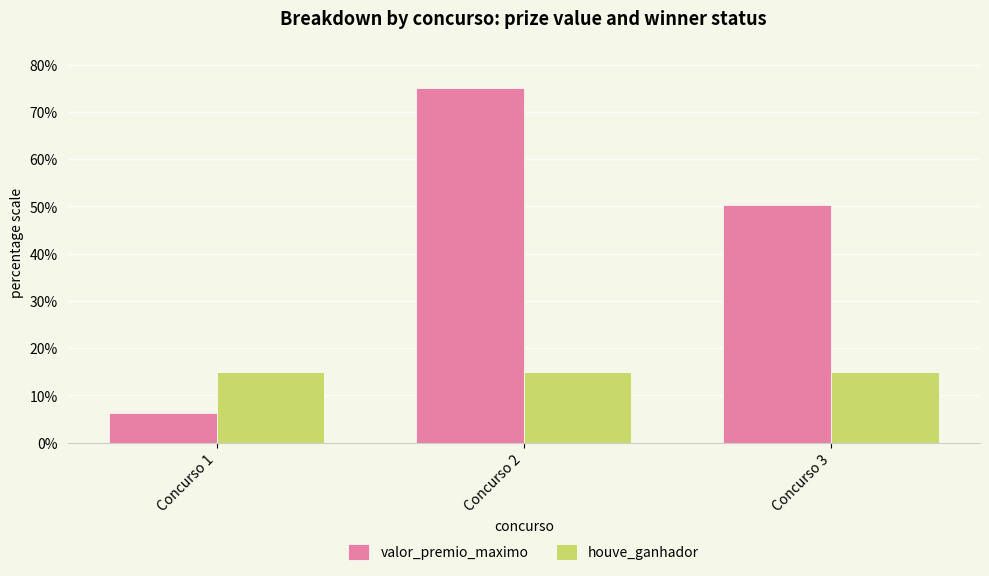

What is the value of the valor_premio_maximo bar at the 2nd from the left?

75.0